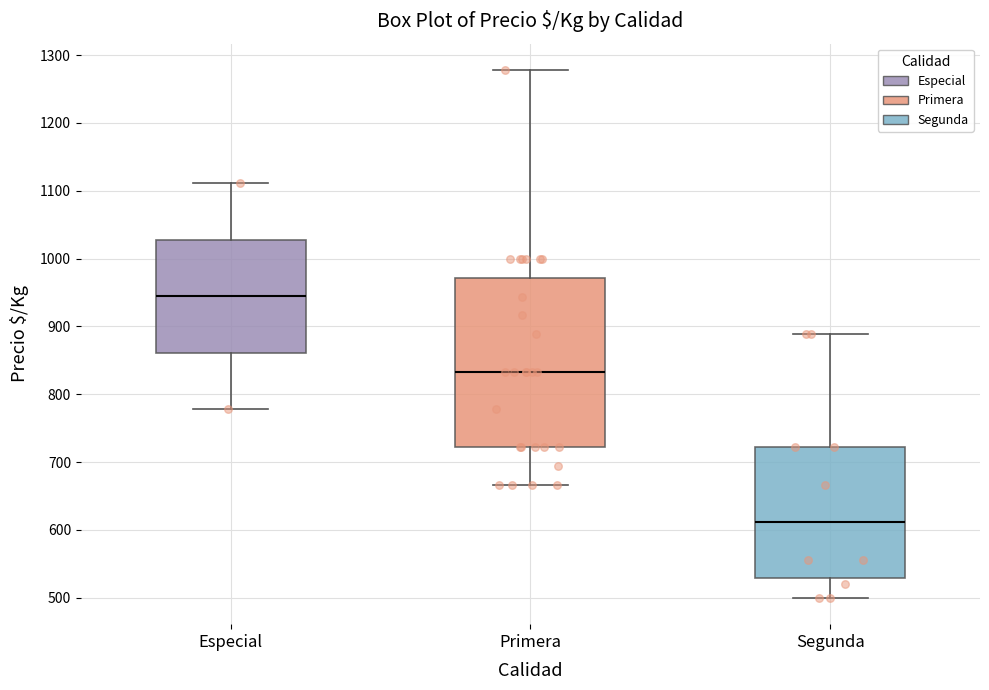

Which box is the tallest, from its lower edge to its upper edge?

Primera